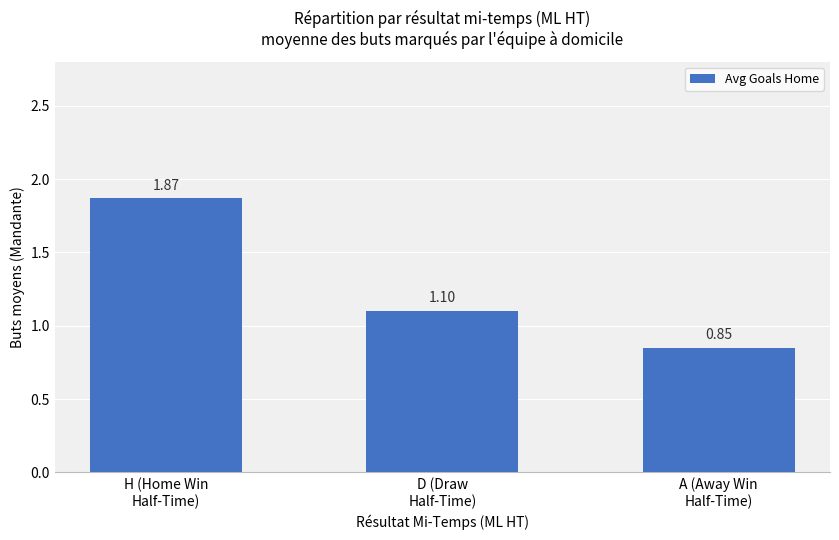

Rank the categories by value from highest to lowest.

H (Home Win
Half-Time), D (Draw
Half-Time), A (Away Win
Half-Time)